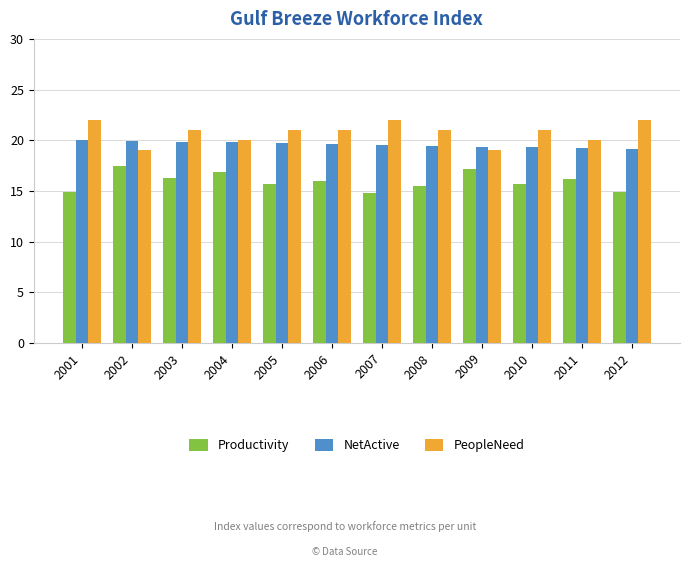

What is the average value of the Productivity series?

16.0